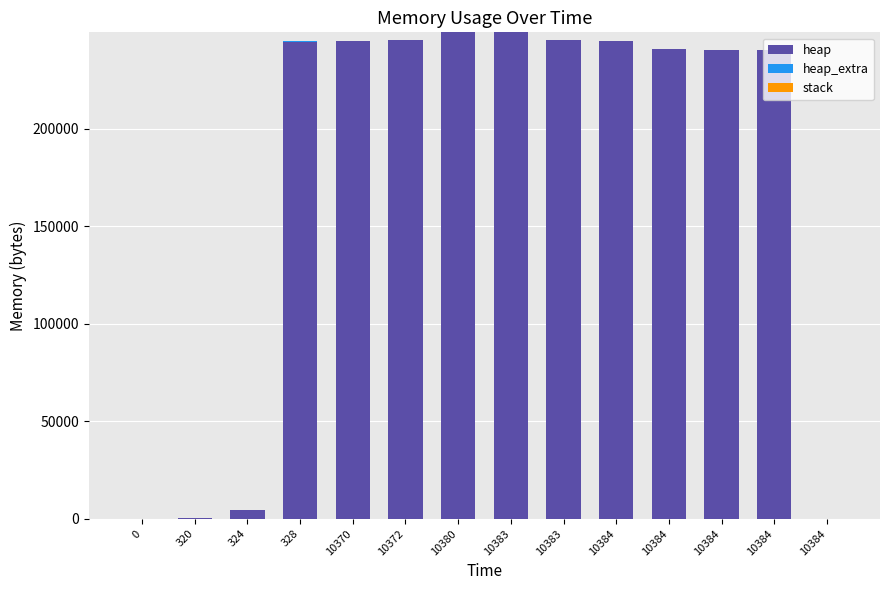

Are the bars grouped side by side (vs. stacked)?

No